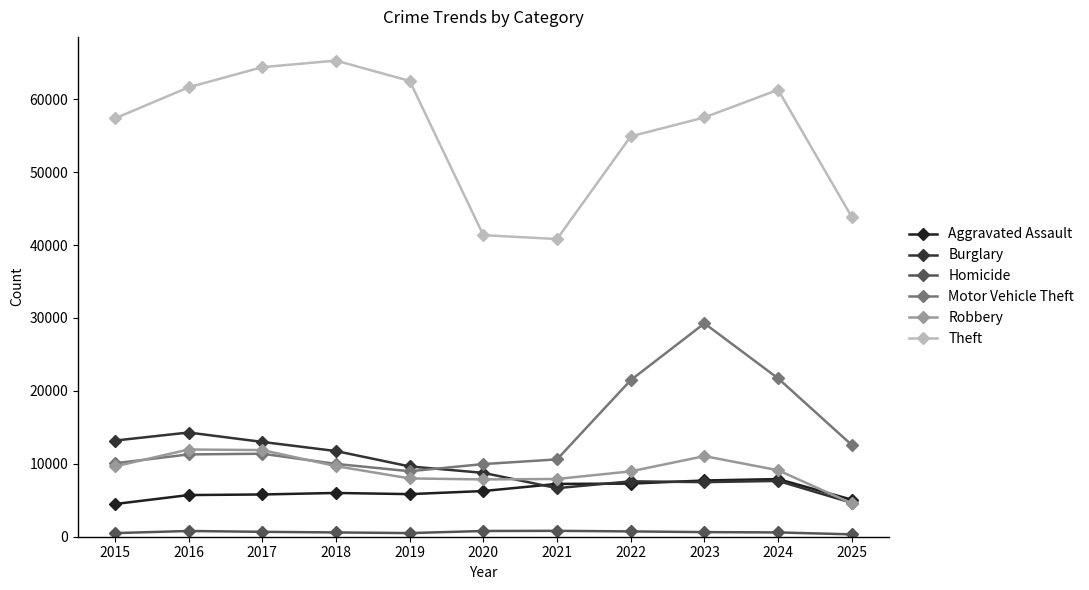

Which series changed the most between 2019 and 2025?

Theft